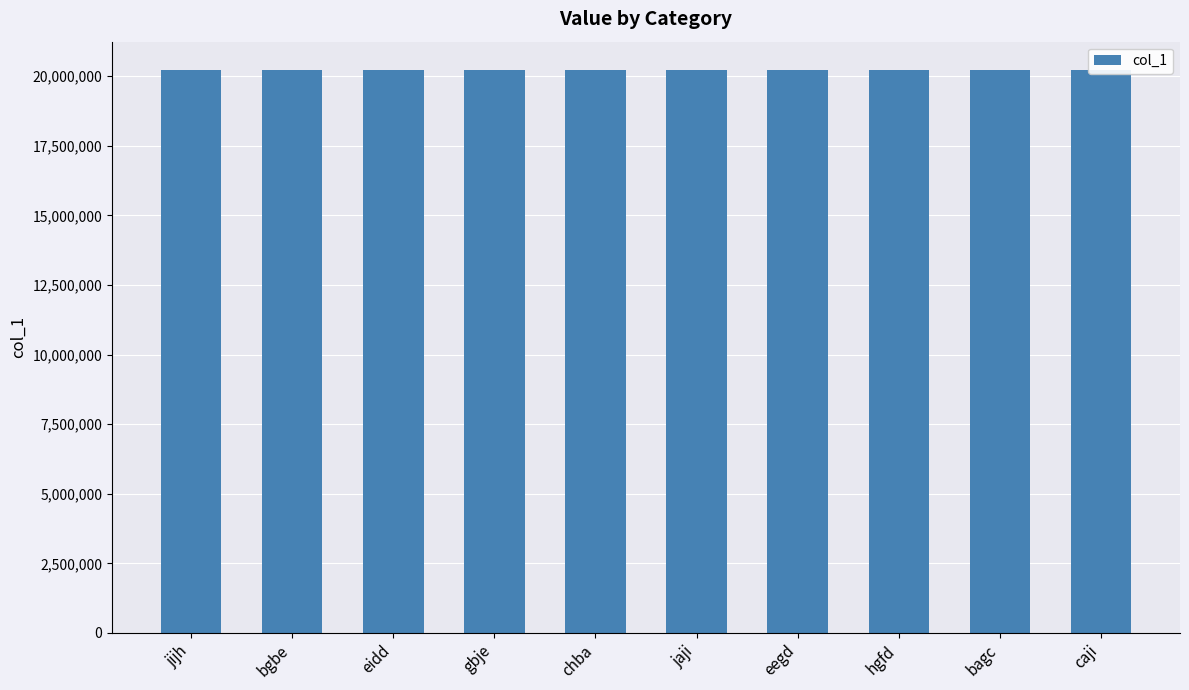

What is the sum of the values at eegd and eidd?

40451127